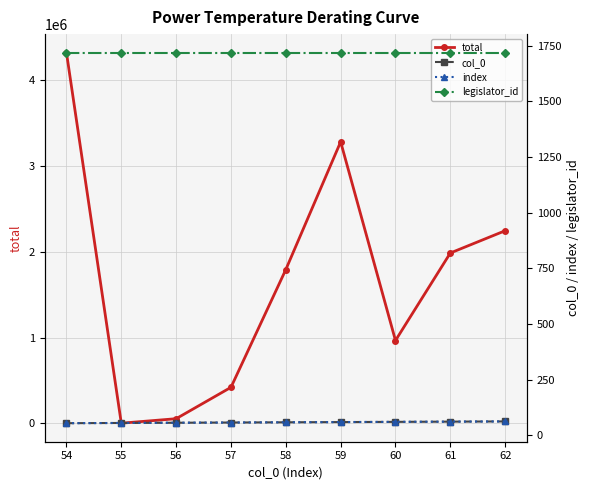

True or false: index and total intersect in this chart.

False